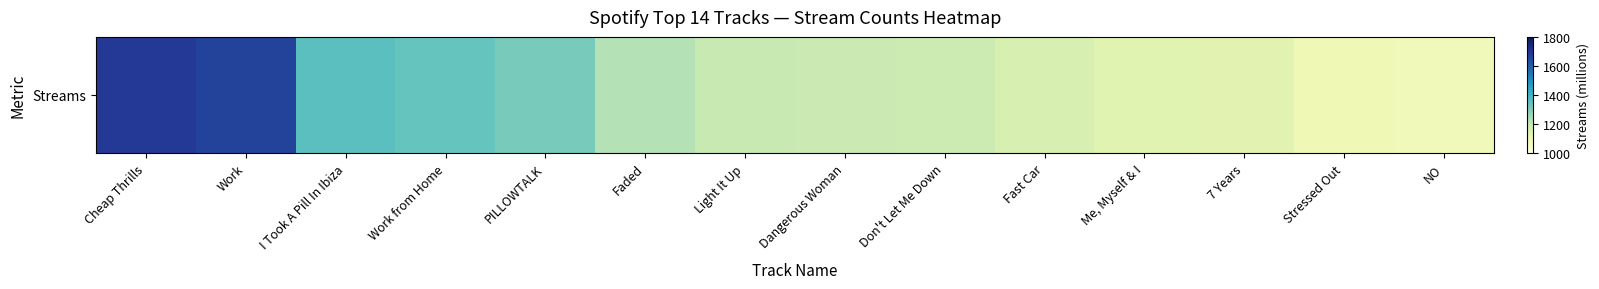

Which category has the highest value across all series?

Cheap Thrills